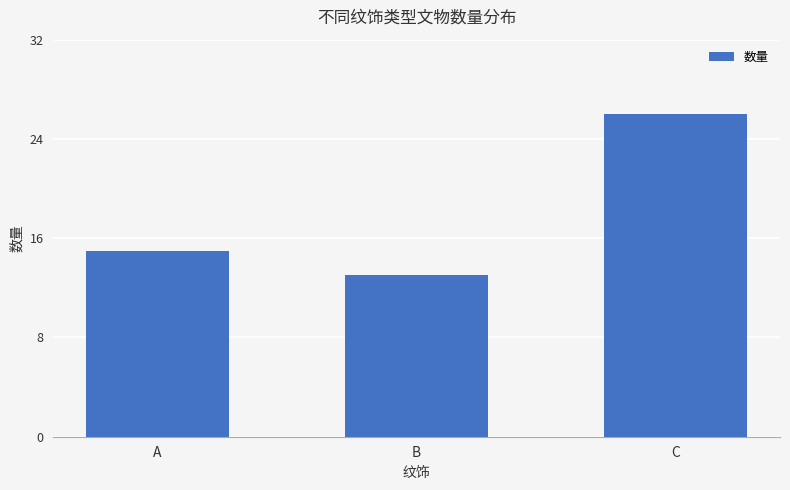

At which label is the value closest to 19?

A